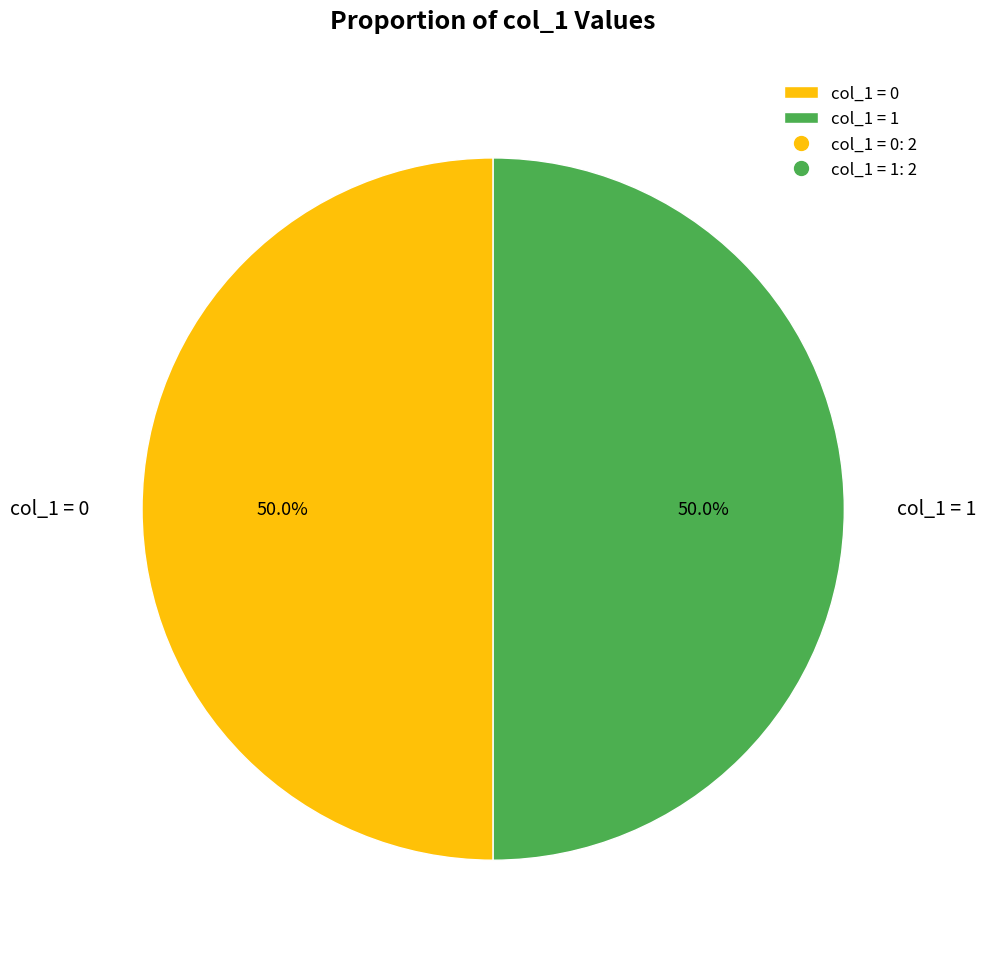

What portion of the pie excludes col_1 = 0?

50.0%